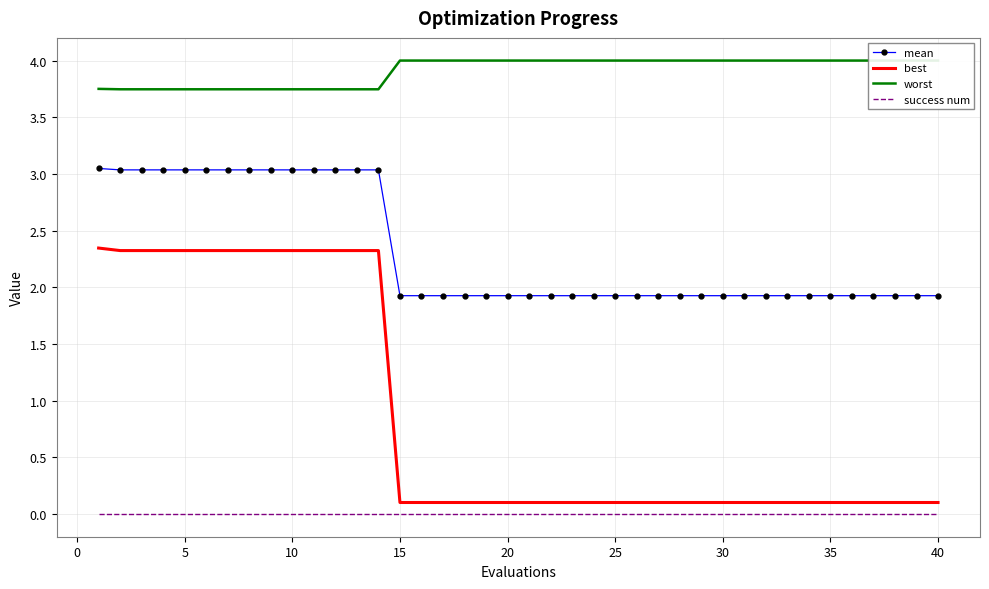

True or false: mean and best cross at least once.

False